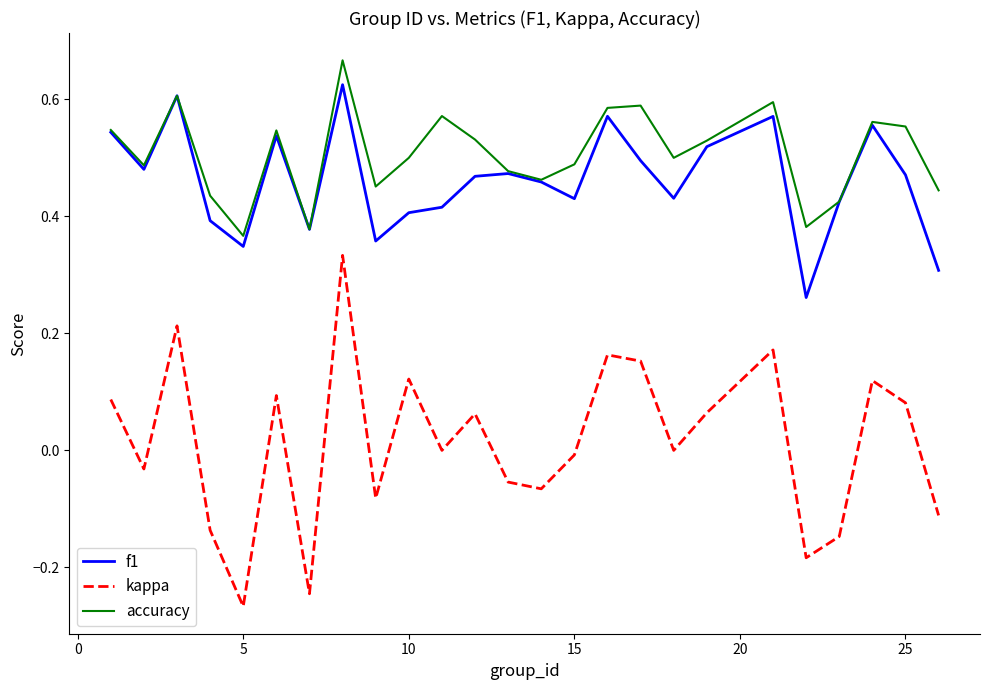

Which series has the largest total across all categories?

accuracy